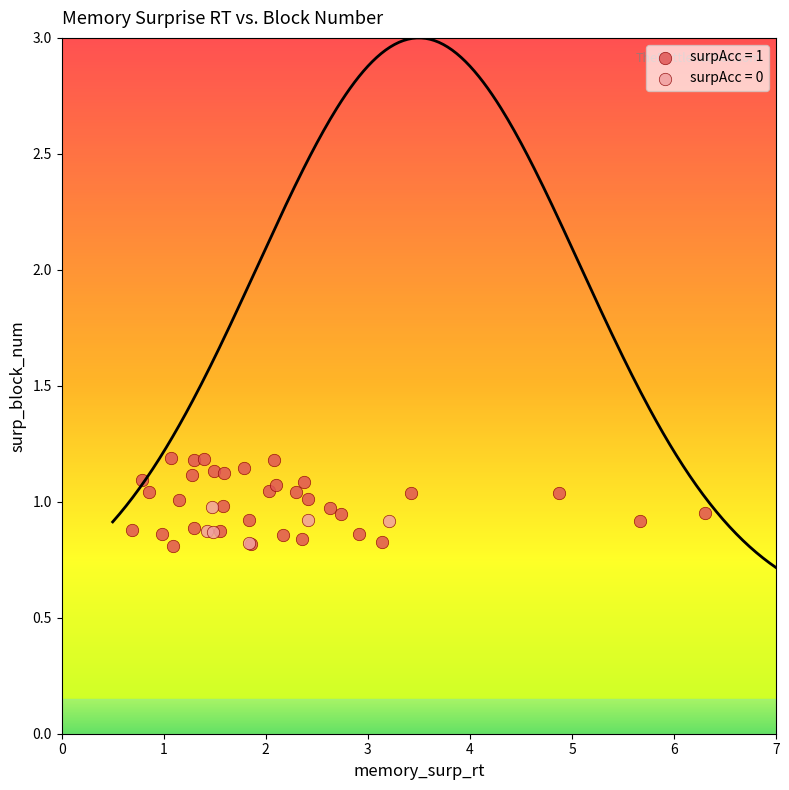

Which series has the widest spread of Y values?

surpAcc = 1